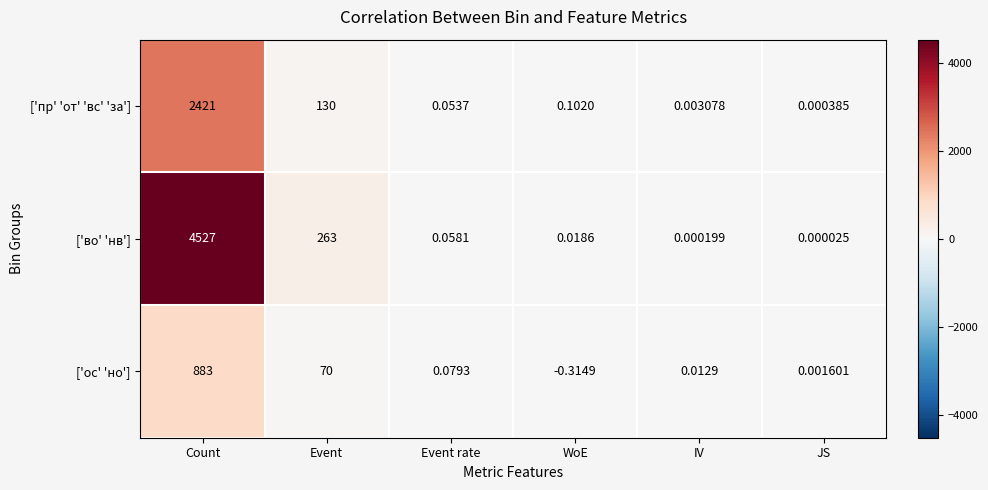

What is the greatest value displayed?

4527.0